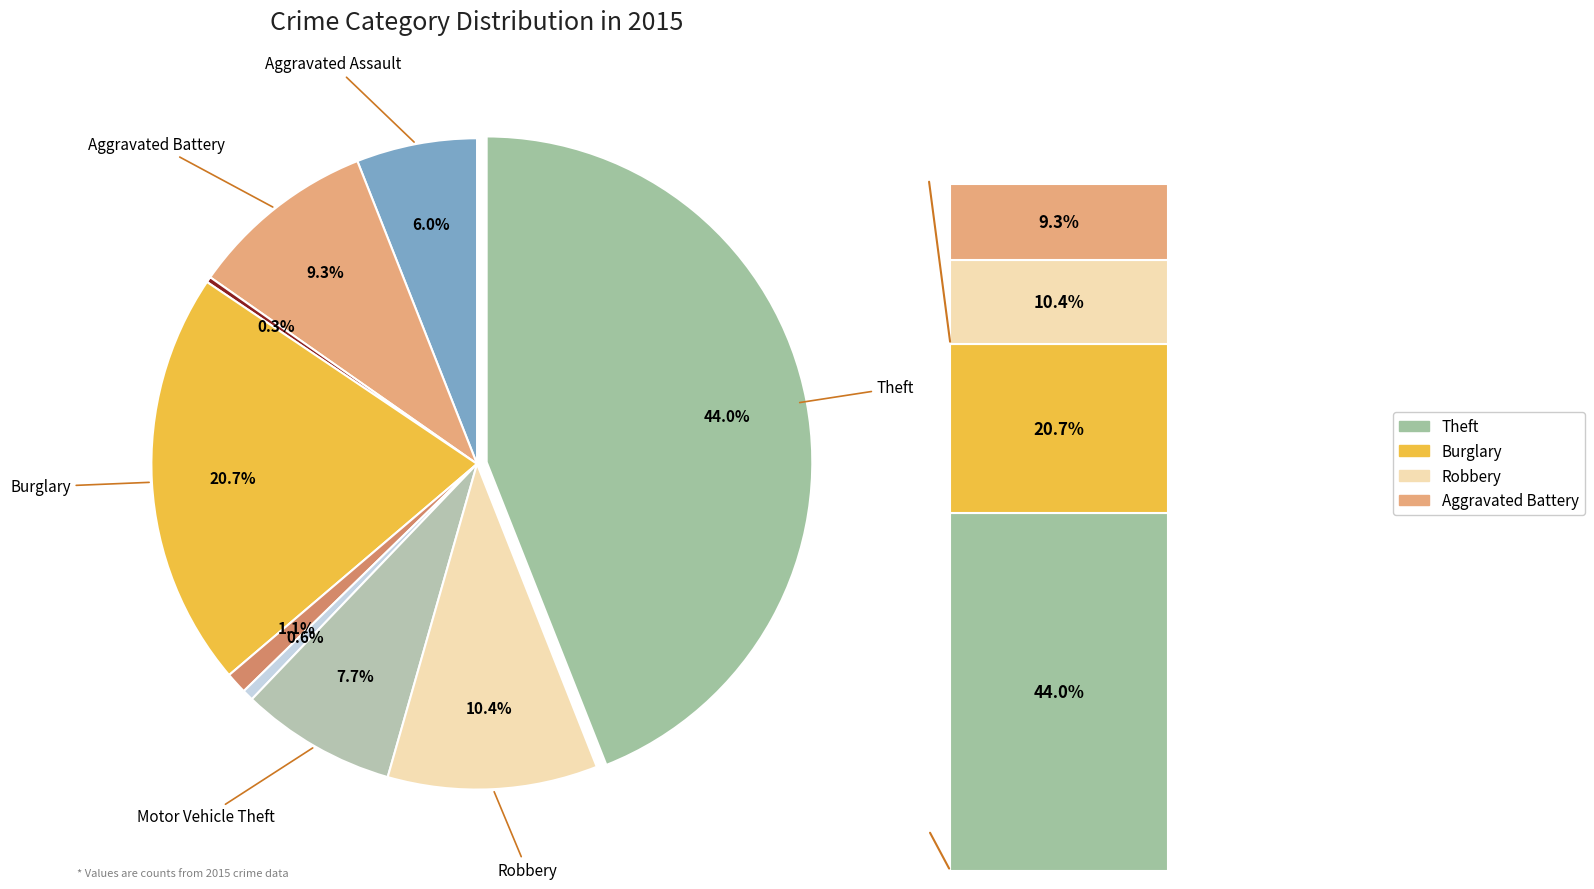

Is it true that Burglary is 26% of the pie?

False